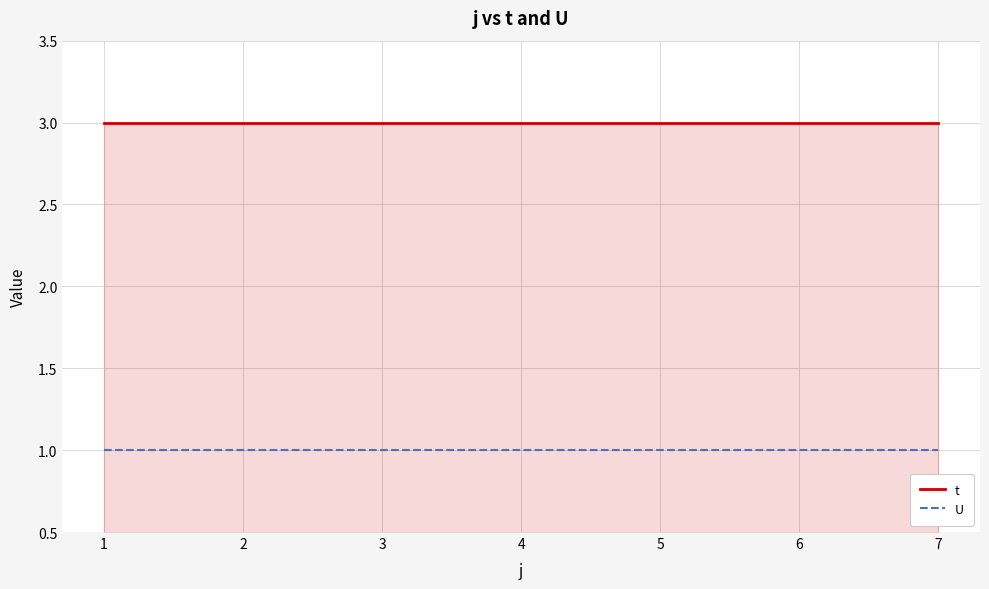

Reading right to left, transcribe all the data shown in this chart.

t: 3	3	3	3	3	3	3
U: 1	1	1	1	1	1	1